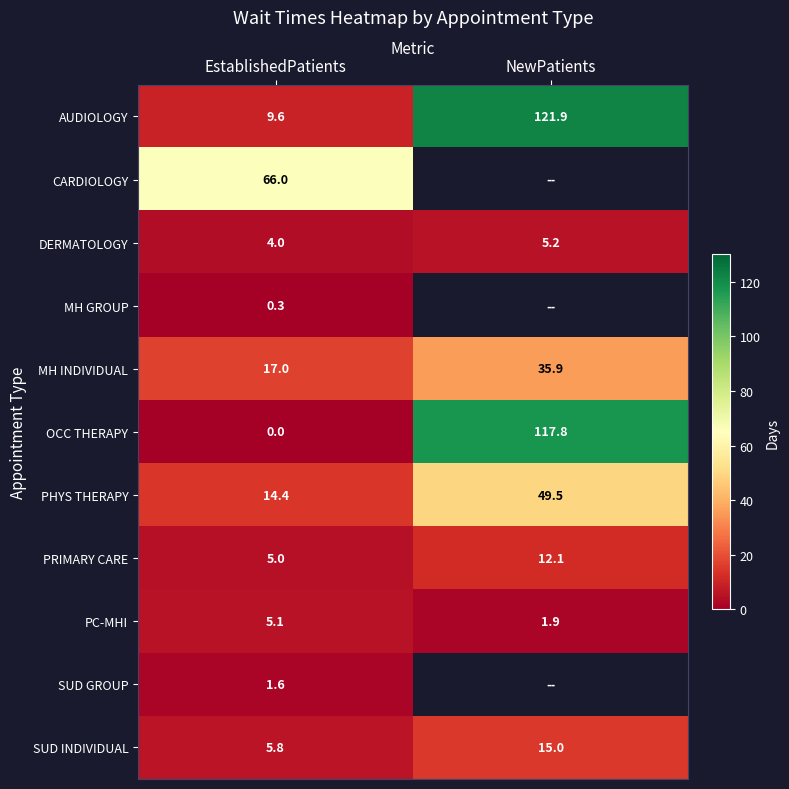

What is the approximate value of DERMATOLOGY at NewPatients?

5.2